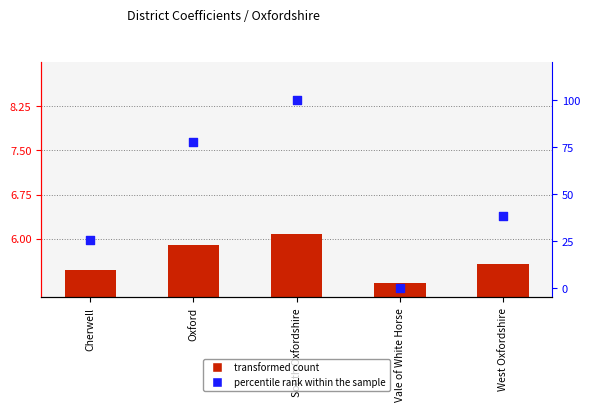

Which series contains the highest Y value?

percentile rank within the sample